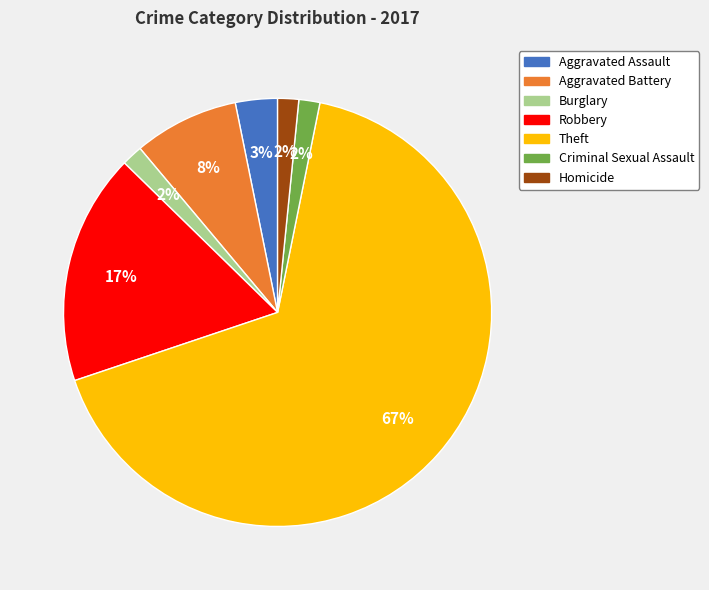

To the nearest percent, what percentage of the pie is Burglary?

2%